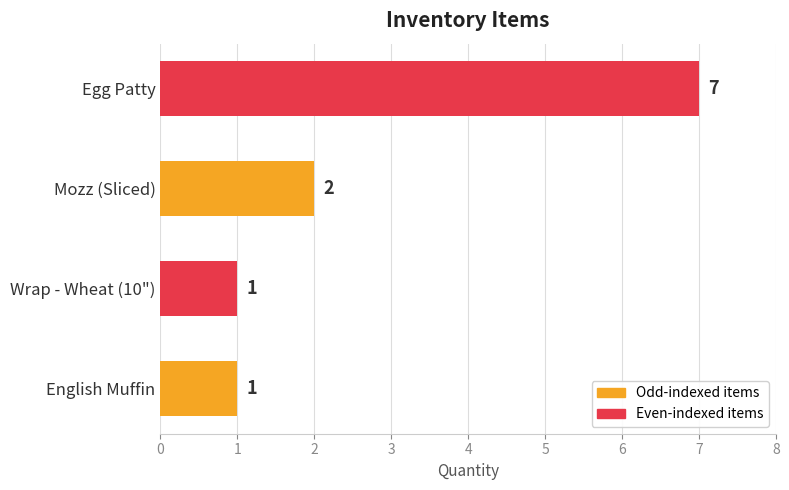

What is the ratio of the value at Mozz (Sliced) to the value at English Muffin?

2.0